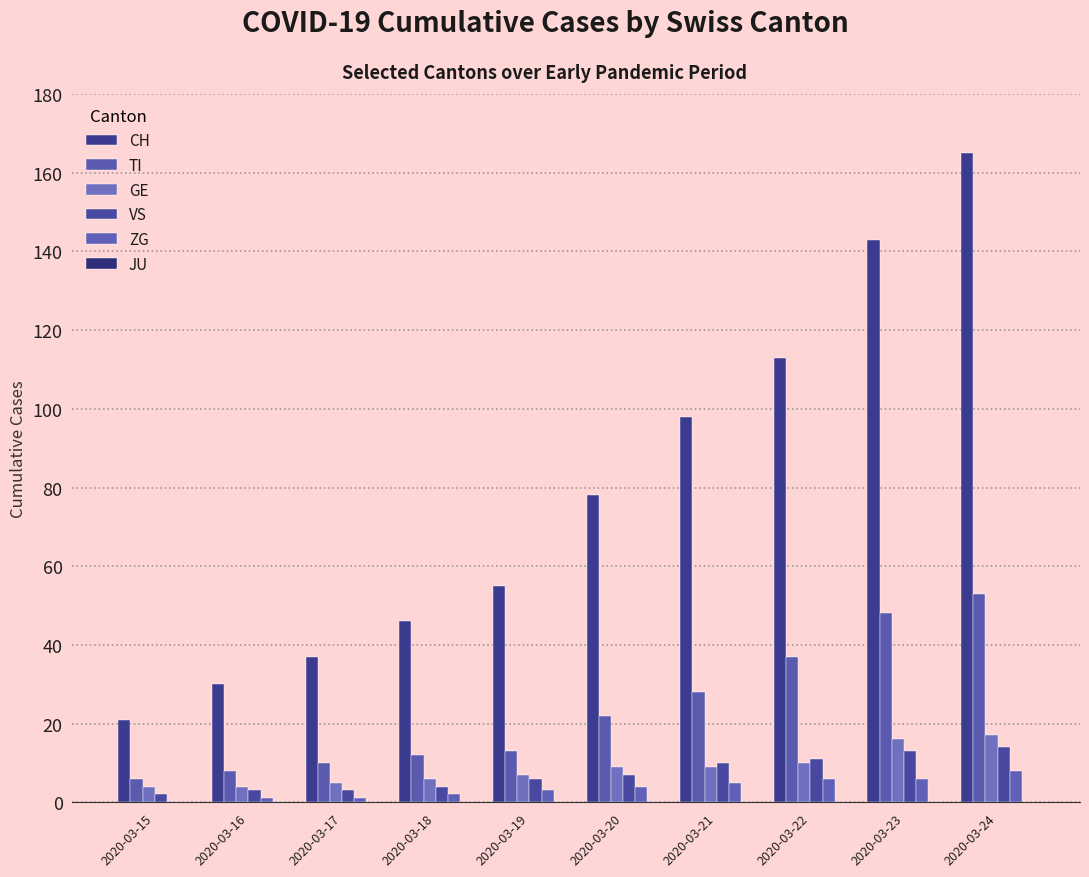

What is the value of the ZG bar at the 5th from the left?

3